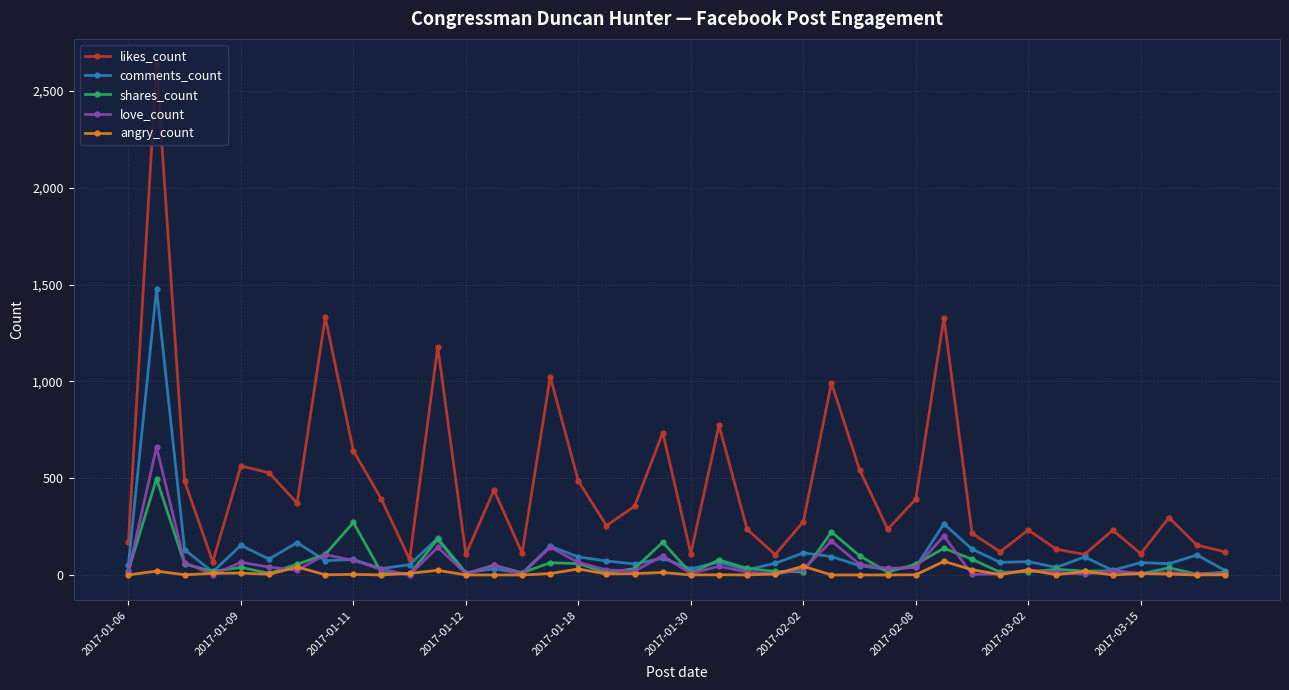

True or false: likes_count has more than 1 points higher than both neighbors.

True